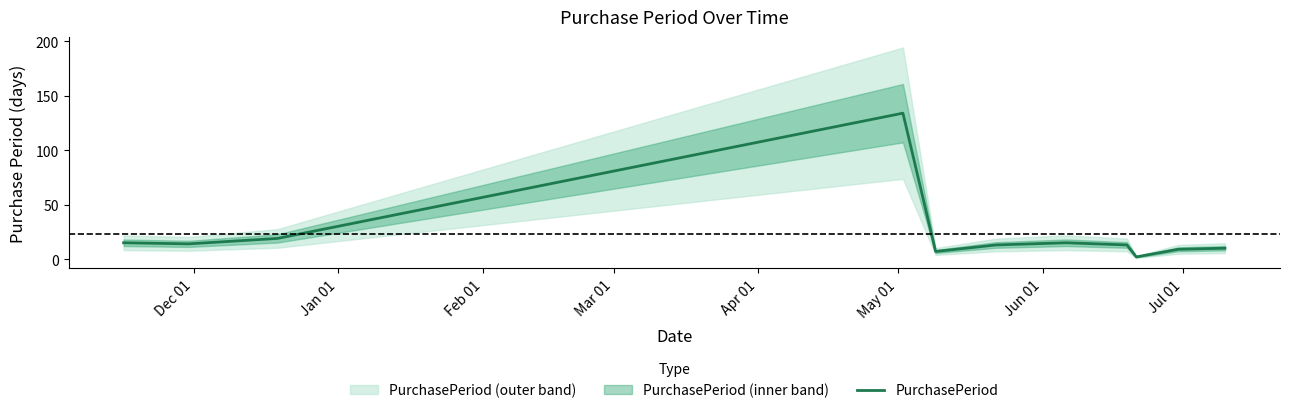

At which label does the data first exceed 13?

Dec 01